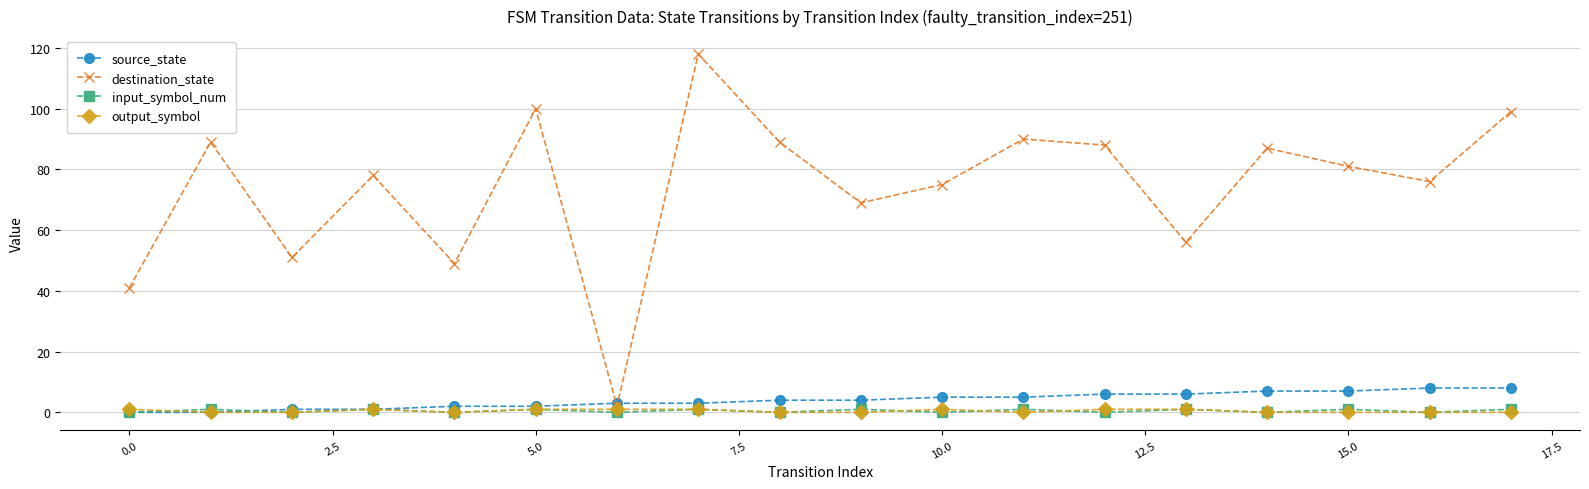

Which series has the widest spread of values?

destination_state